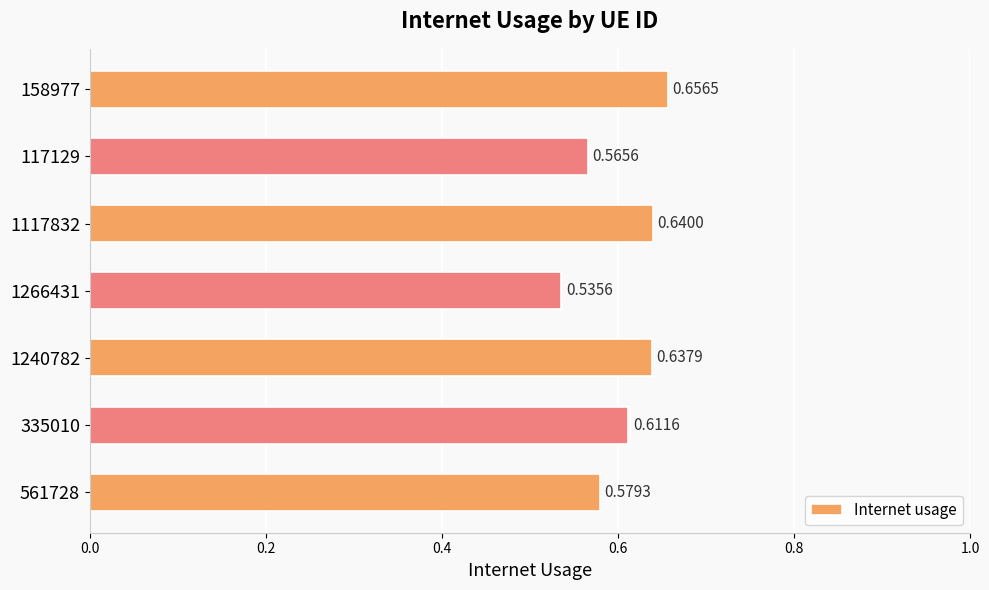

Does the chart contain any negative values?

No